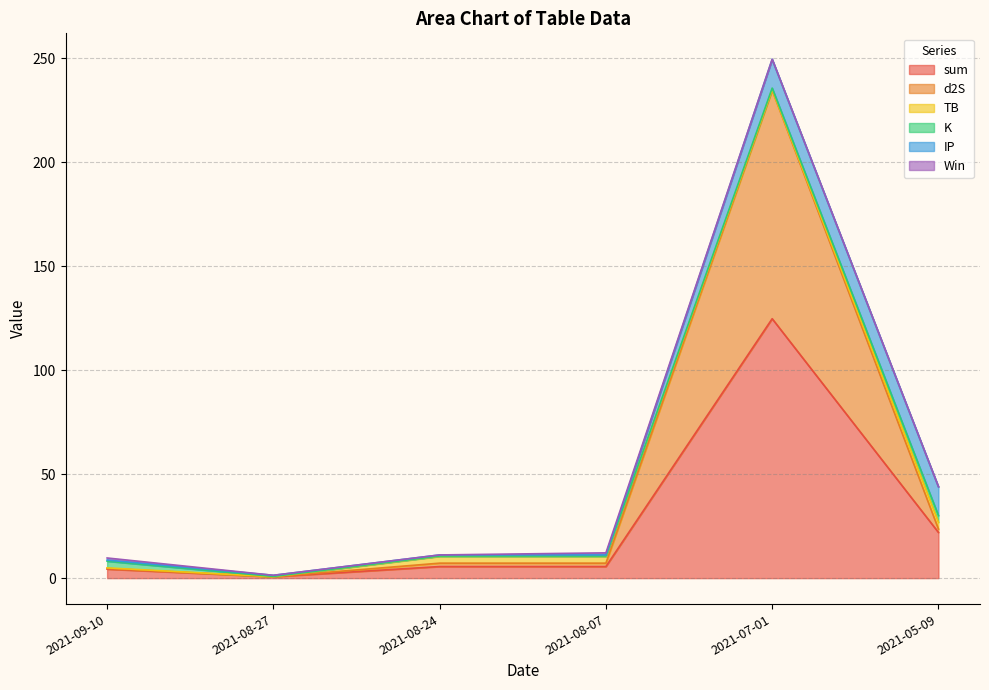

Does the chart have visible grid lines?

Yes